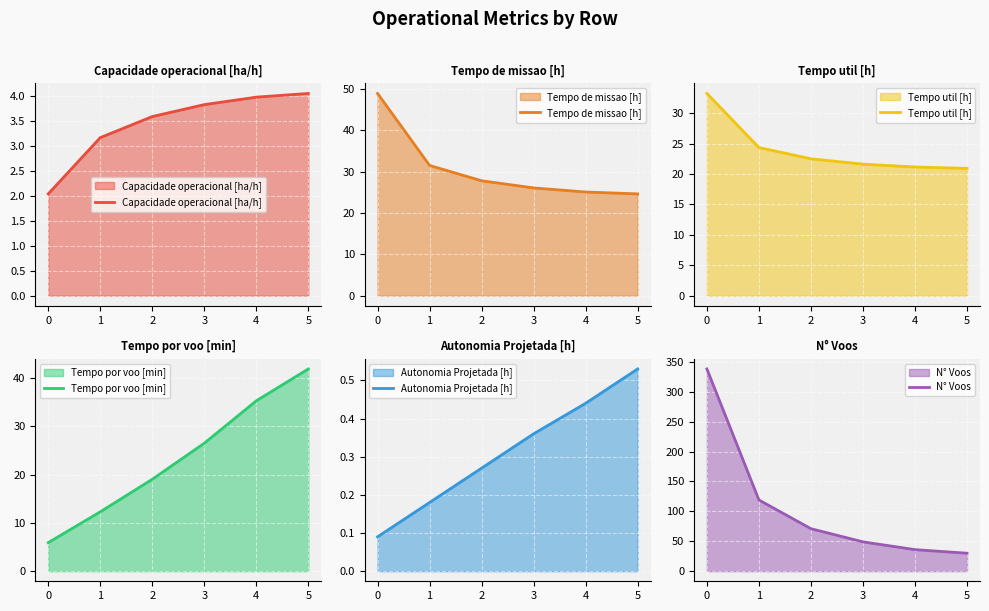

Reading left to right, transcribe all the data shown in this chart.

Capacidade operacional [ha/h]: 2.0	3.2	3.6	3.8	4.0	4.1
Tempo de missao [h]: 48.9	31.5	27.8	26.1	25.1	24.6
Tempo util [h]: 33.3	24.4	22.5	21.6	21.2	20.9
Tempo por voo [min]: 5.9	12.3	19.0	26.5	35.3	41.9
Autonomia Projetada [h]: 0.1	0.2	0.3	0.4	0.4	0.5
N° Voos: 338.0	119.0	71.0	49.0	36.0	30.0